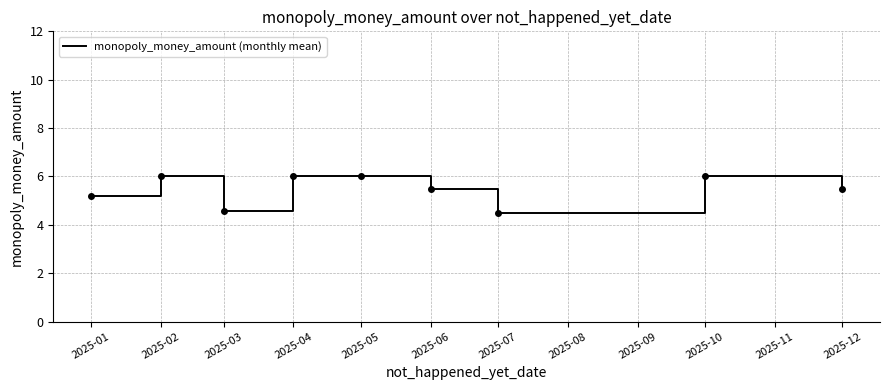

Which has a higher value, 2025-03 or 2025-06?

2025-06